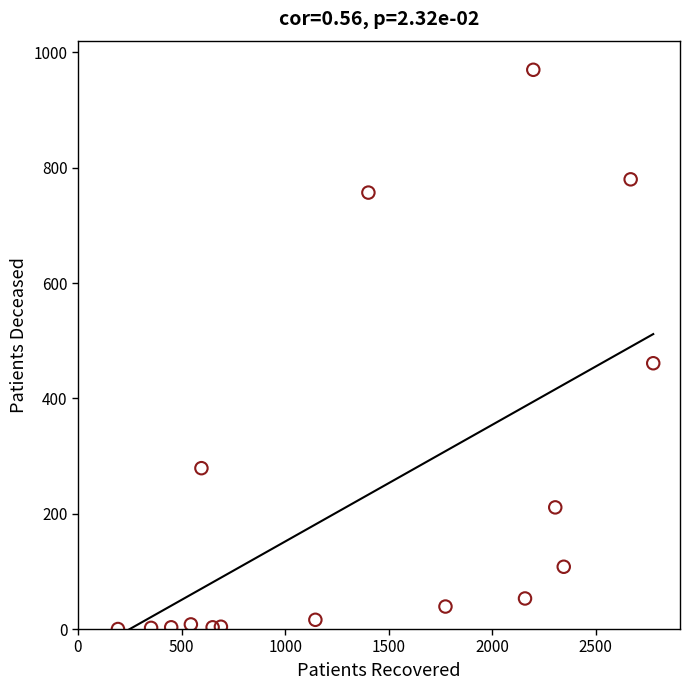

What is the range of X values (max minus min)?

2584